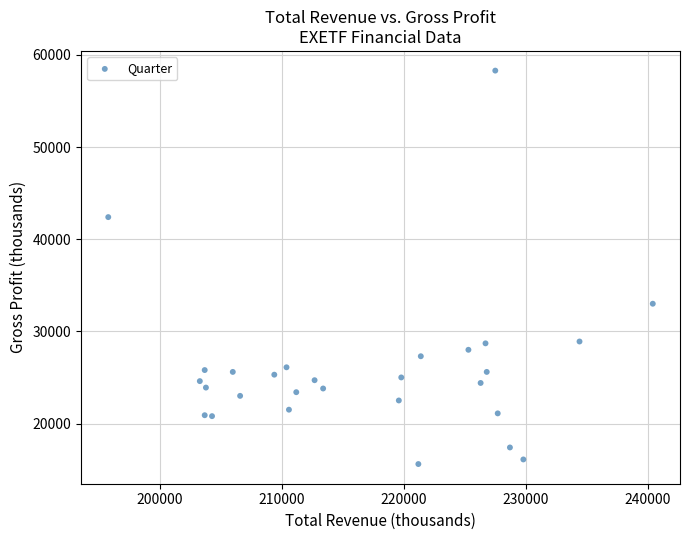

What Y value in the scatter plot is closest to 36950?

33000